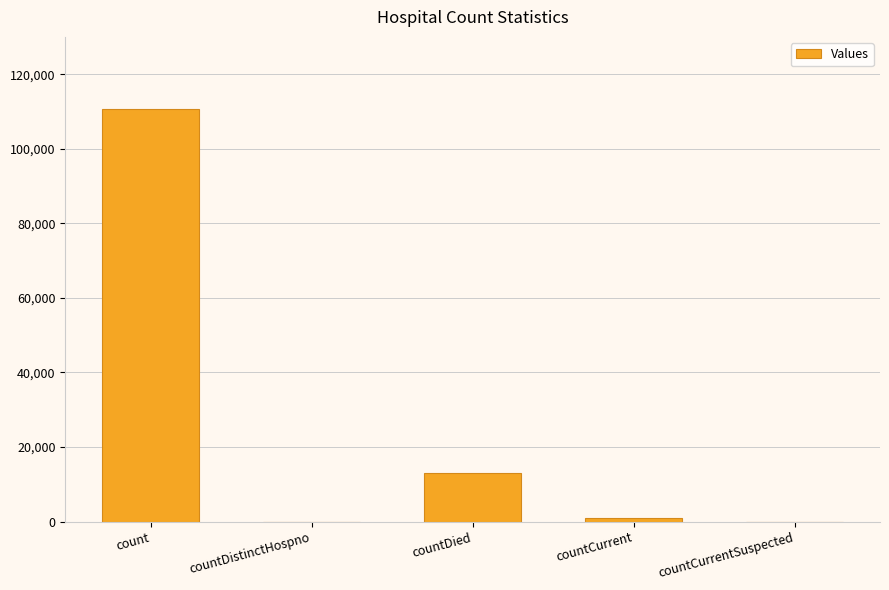

What is the approximate value at count, to the nearest 50?

110700